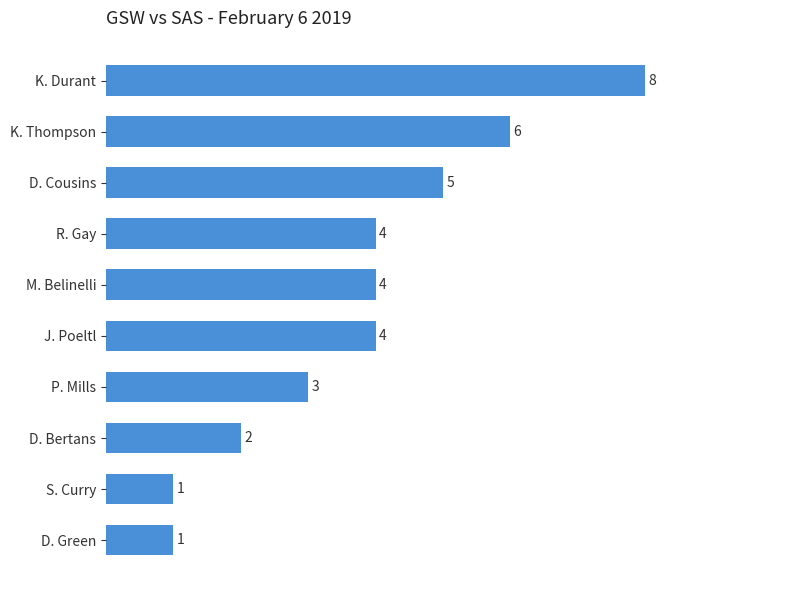

What is the label of the 10th bar from the bottom?

K. Durant